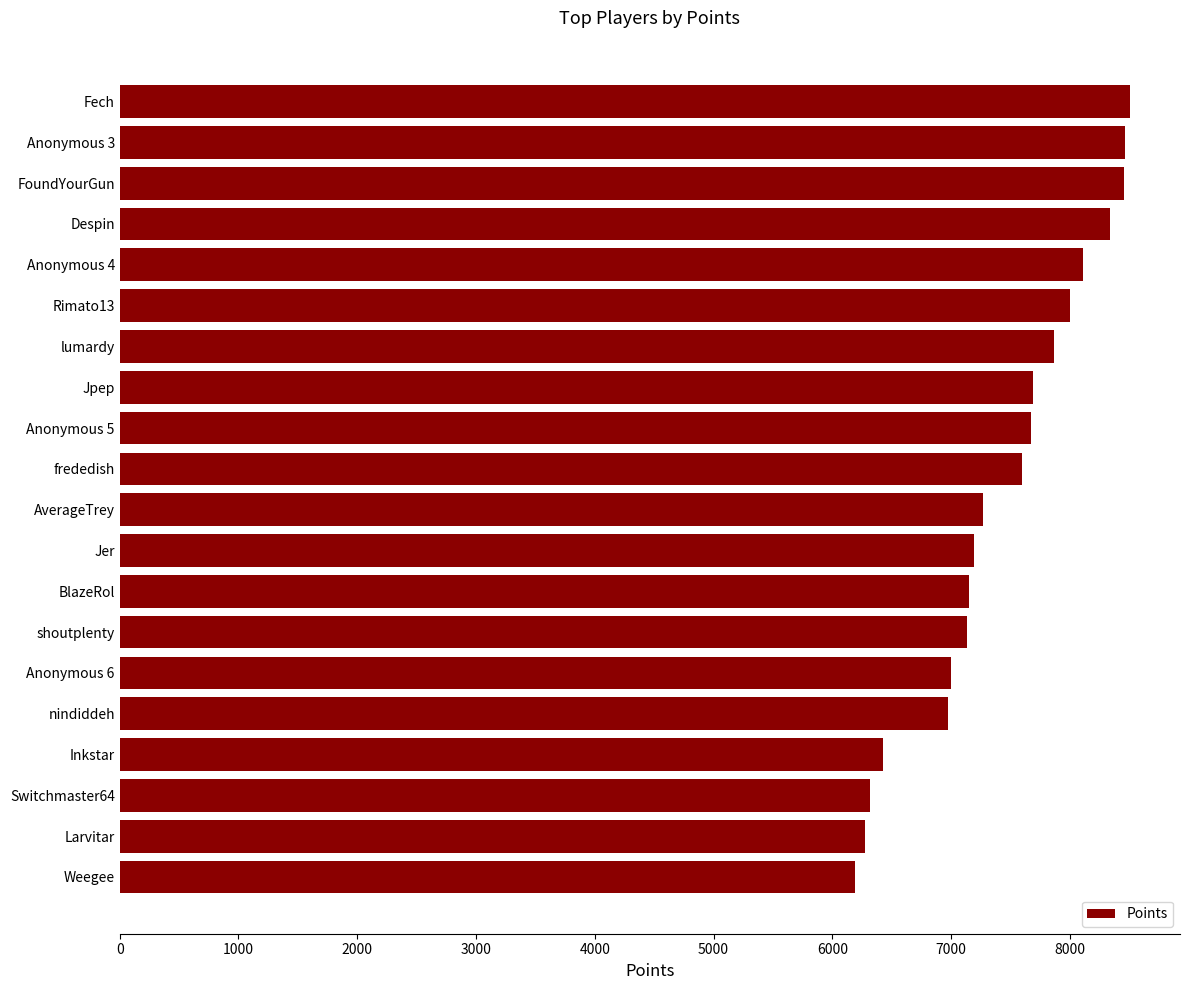

True or false: the data shows 8454 at FoundYourGun.

True